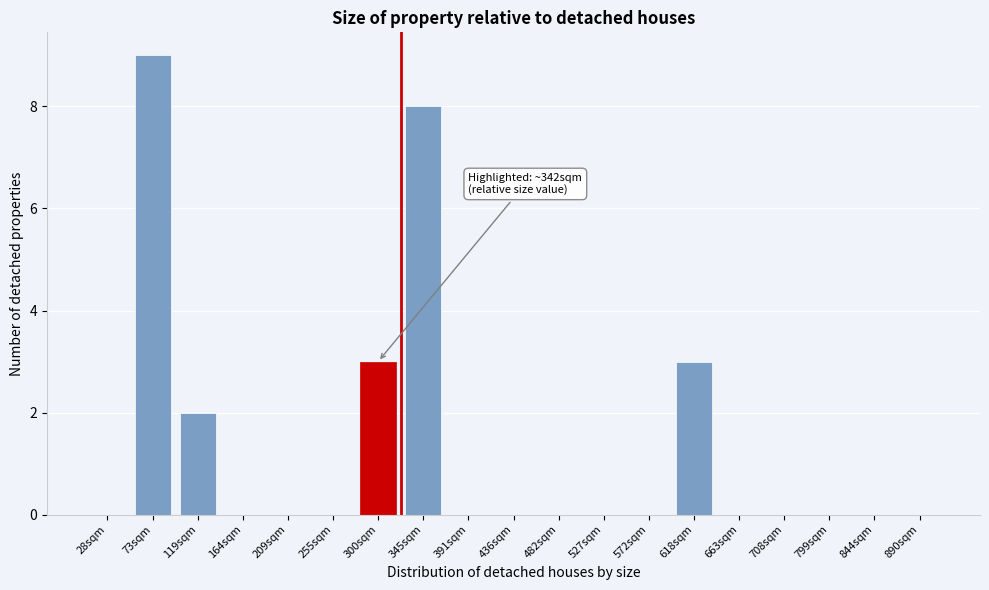

Reading left to right, list all the values displayed in this chart.

28sqm=0	73sqm=9	119sqm=2	164sqm=0	209sqm=0	255sqm=0	300sqm=3	345sqm=8	391sqm=0	436sqm=0	482sqm=0	527sqm=0	572sqm=0	618sqm=3	663sqm=0	708sqm=0	799sqm=0	844sqm=0	890sqm=0